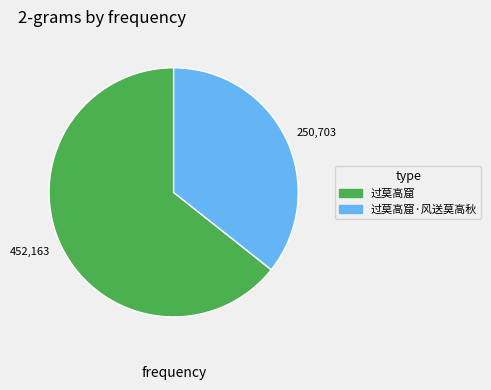

Which category accounts for the majority?

452,163